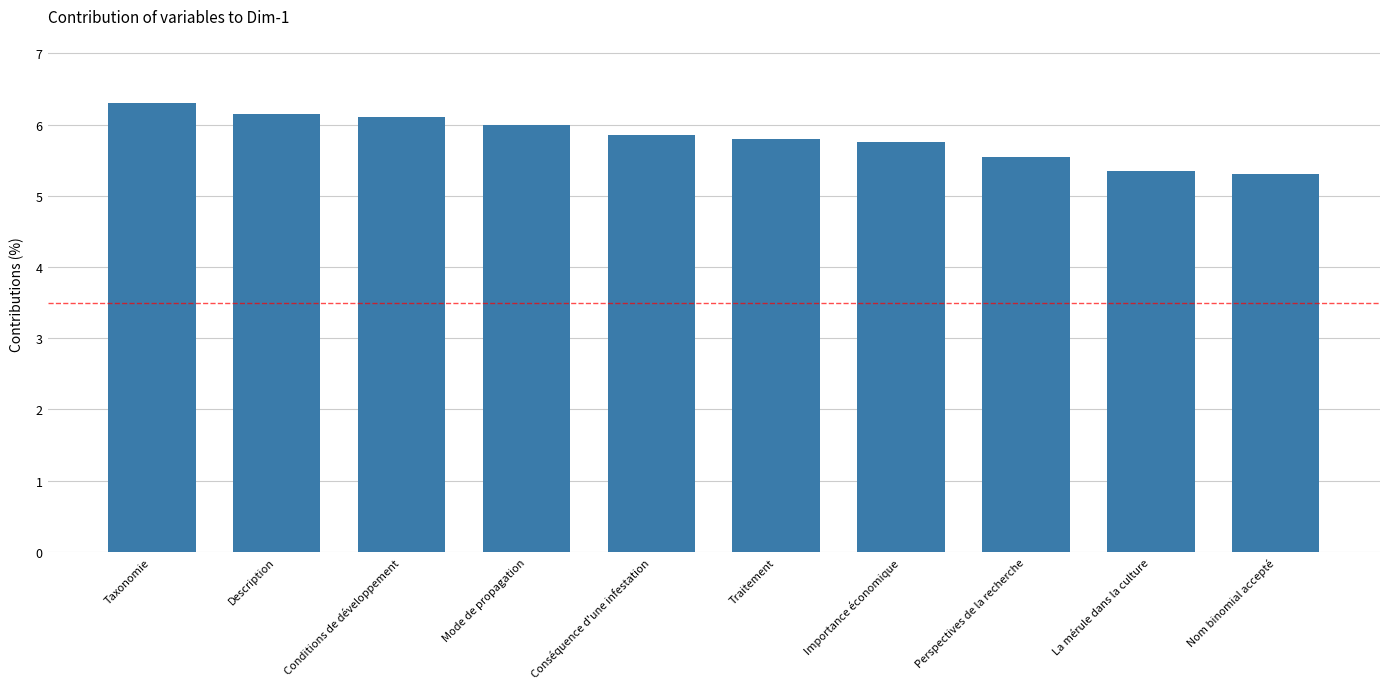

What is the label of the 1st bar from the left?

Taxonomie